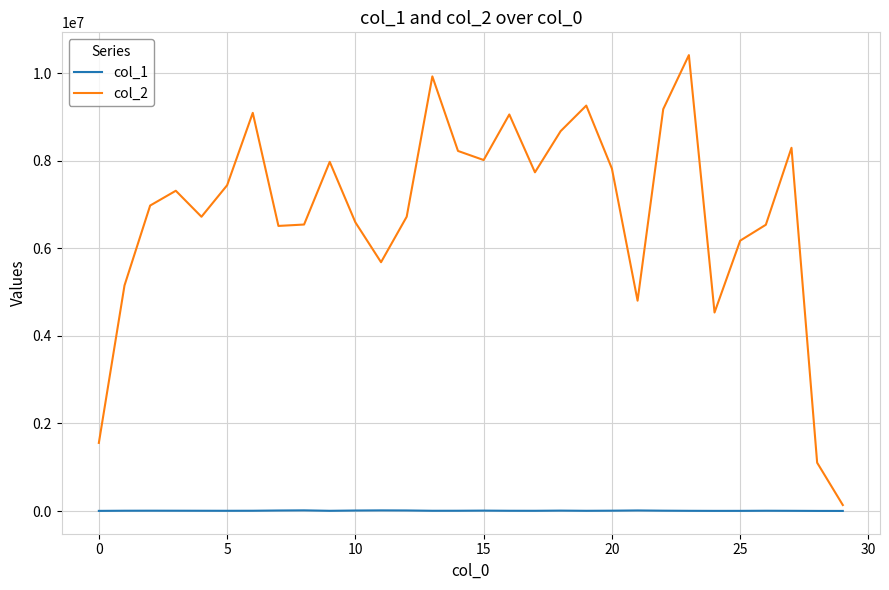

Count the number of categories in the chart.

30